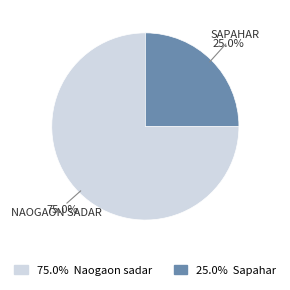

Does any single category account for the majority?

Yes